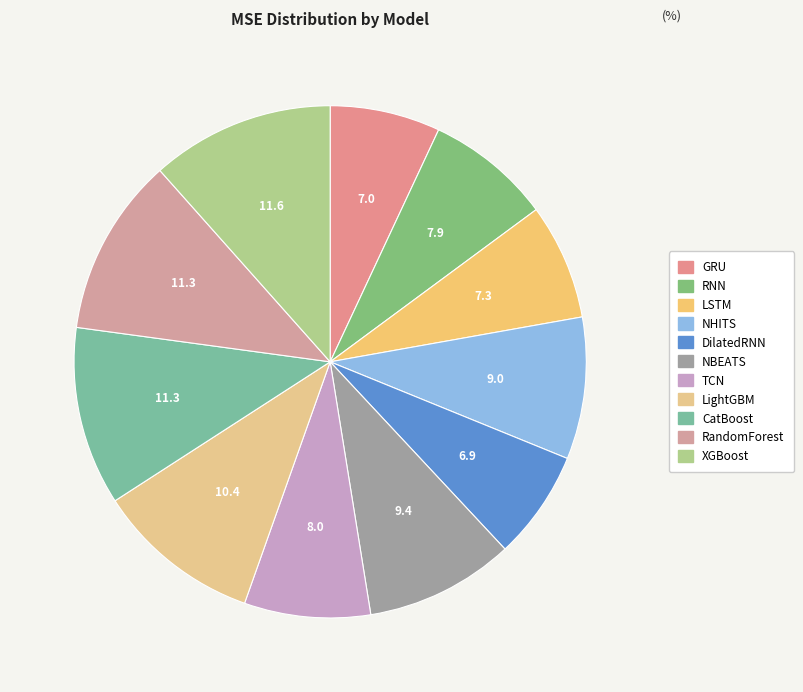

To the nearest percent, what is the average slice percentage?

9%